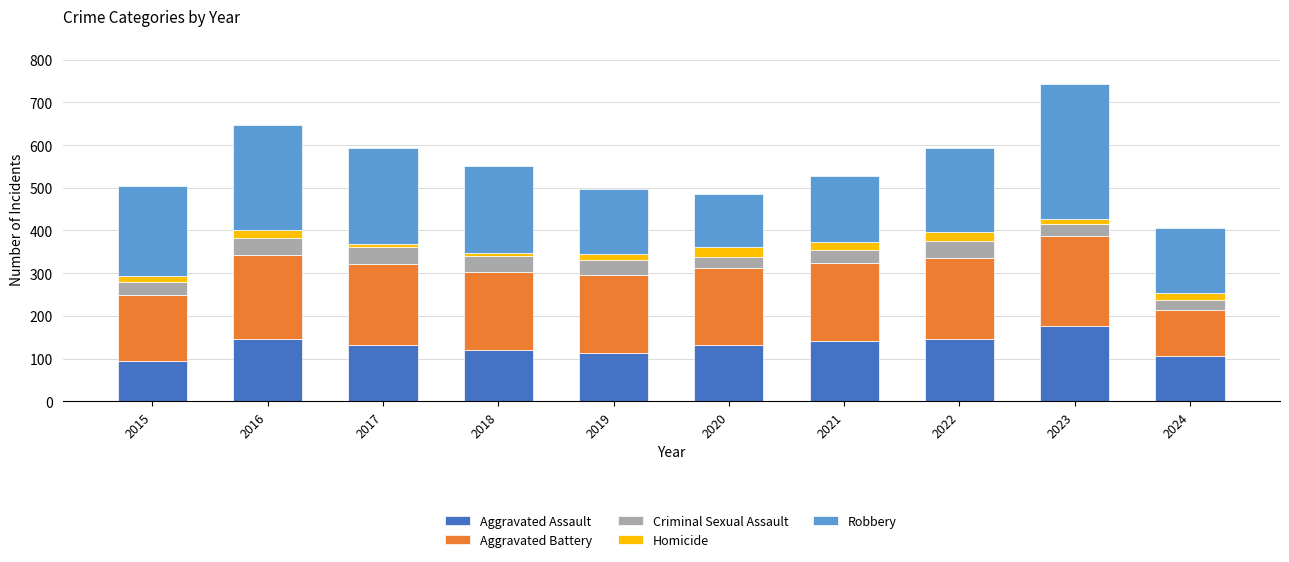

What is the minimum value for Aggravated Assault?

95